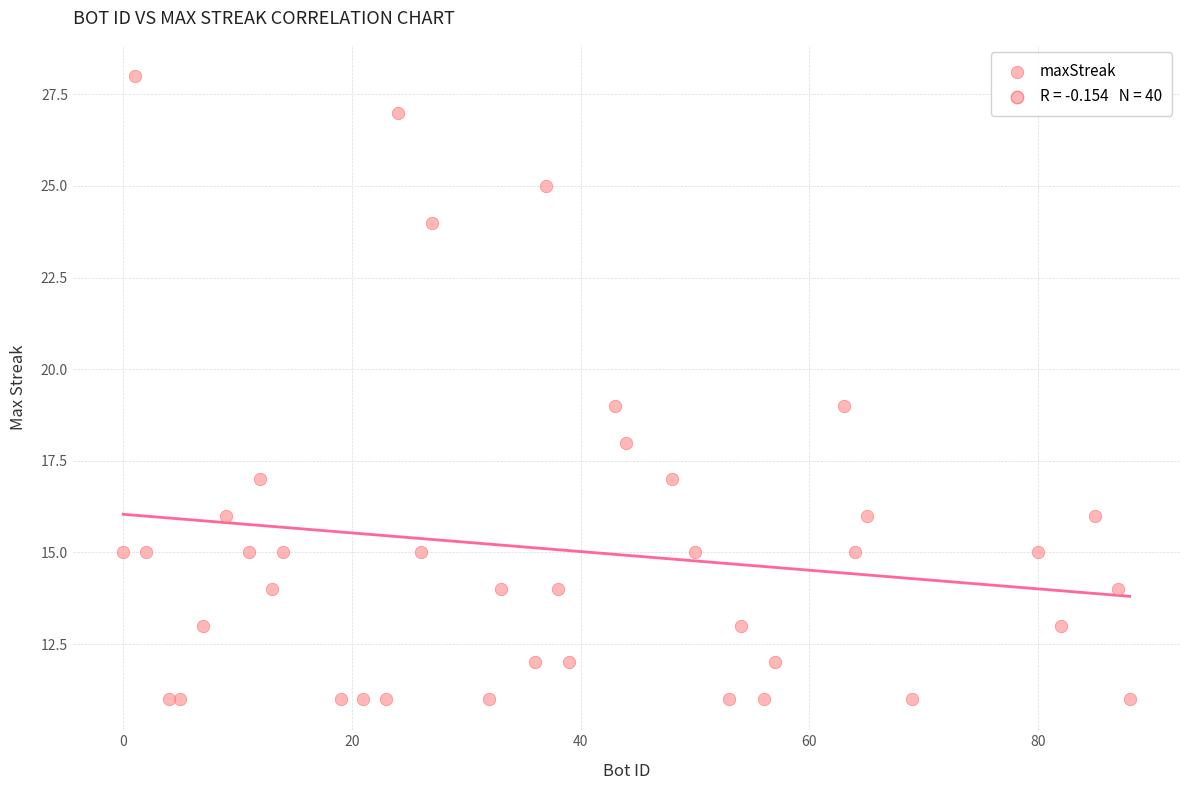

What is the range of X values (max minus min)?

88